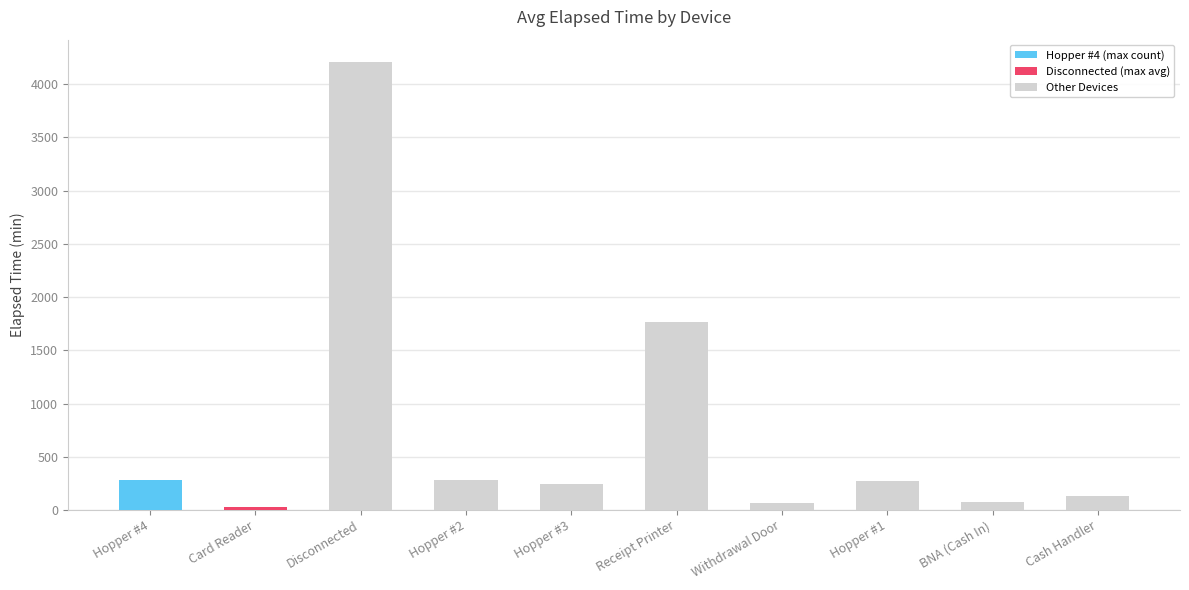

At which category does the chart reach its peak across all series?

Disconnected